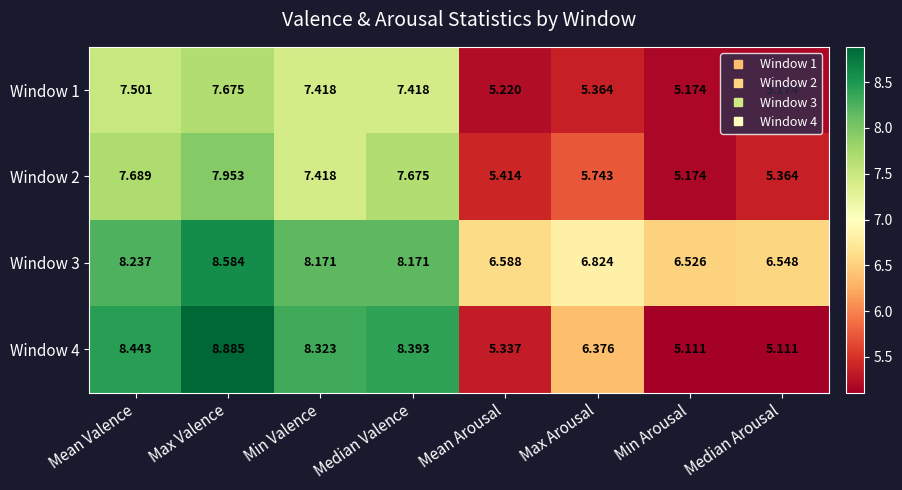

At which label does Window 3 first exceed 8?

Mean Valence